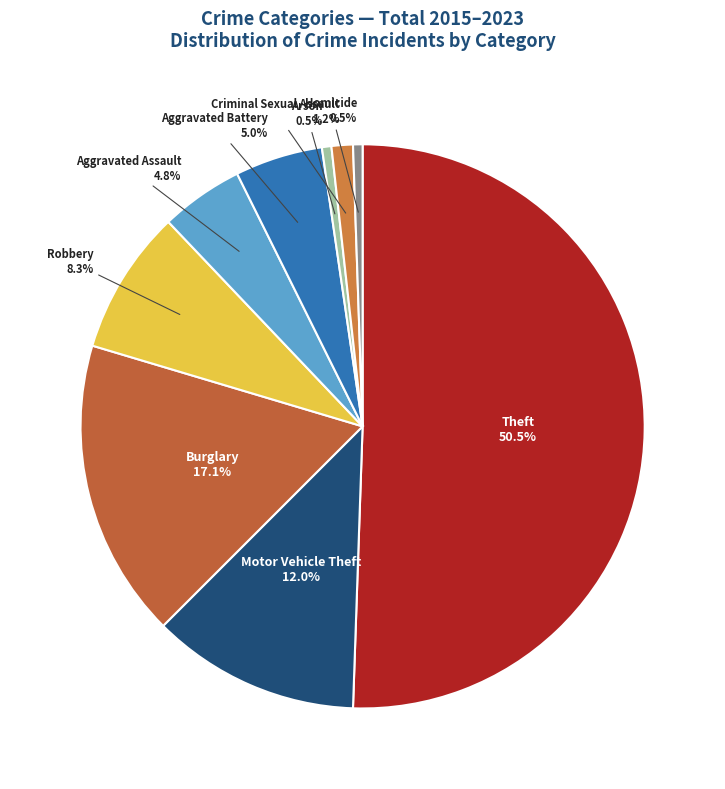

Is it true that Aggravated Assault is 13% of the pie?

False